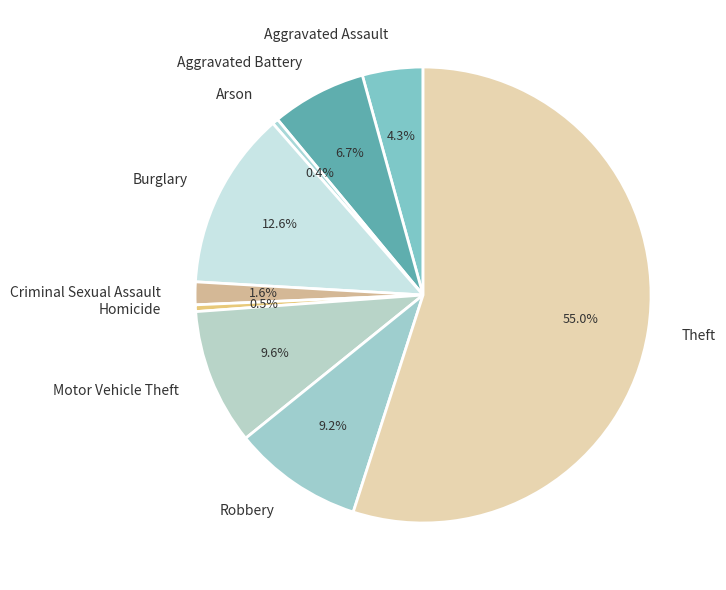

What percentage is the Aggravated Assault slice, to the nearest percent?

4%